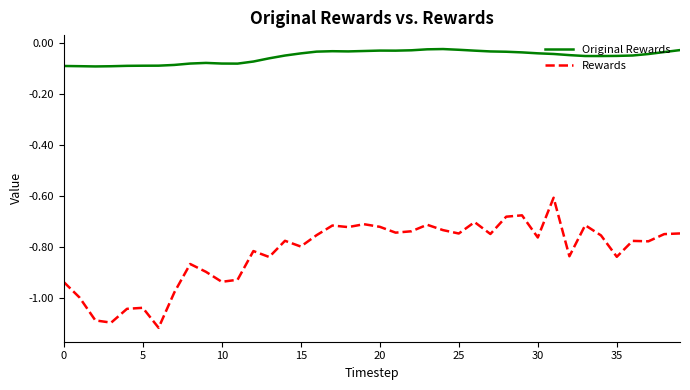

List the series in order of their peak value, lowest first.

Rewards, Original Rewards